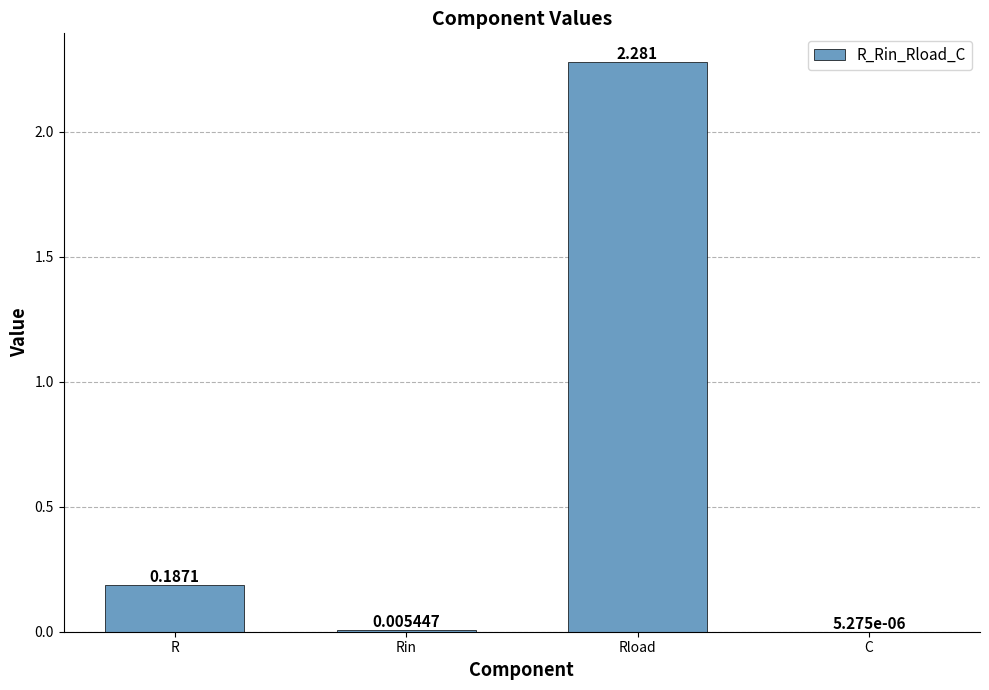

Which has a higher value, Rin or Rload?

Rload